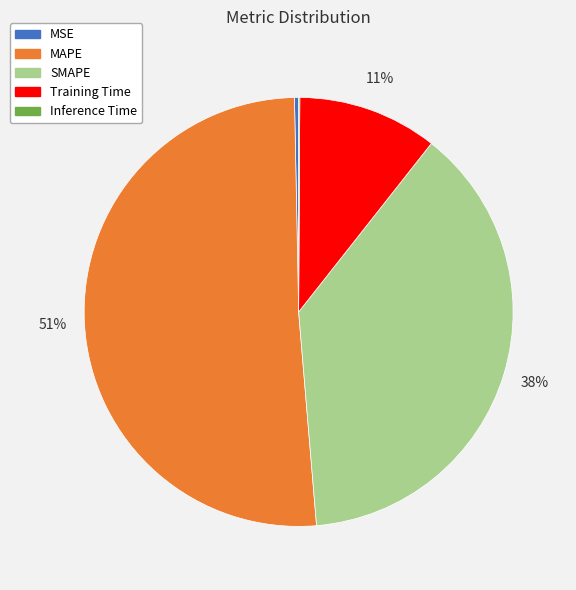

Is it true that SMAPE is 38% of the pie?

True